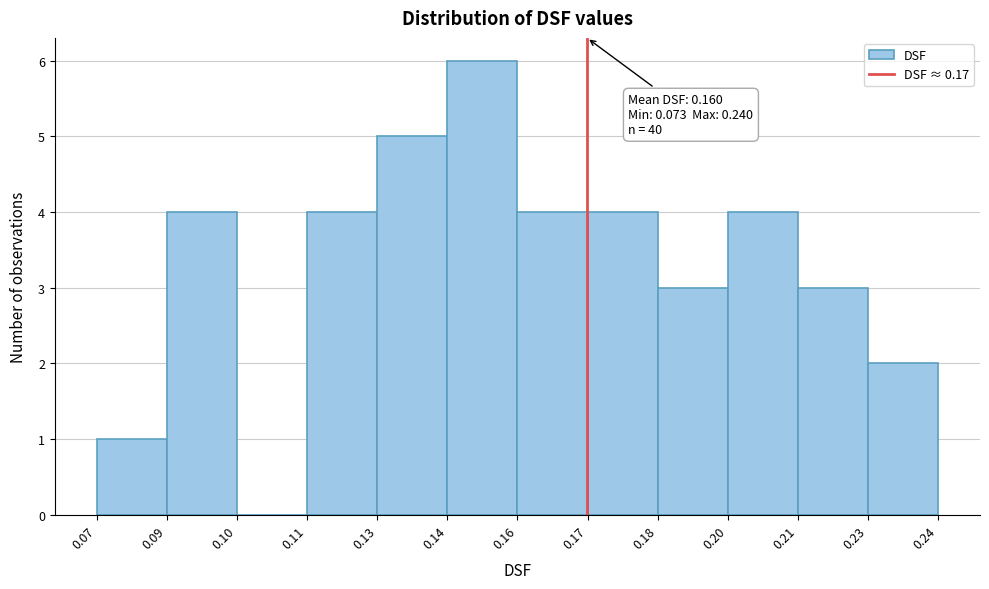

Reading right to left, extract all data points from this chart.

0.23=2	0.21=3	0.20=4	0.18=3	0.17=4	0.16=4	0.14=6	0.13=5	0.11=4	0.10=0	0.09=4	0.07=1